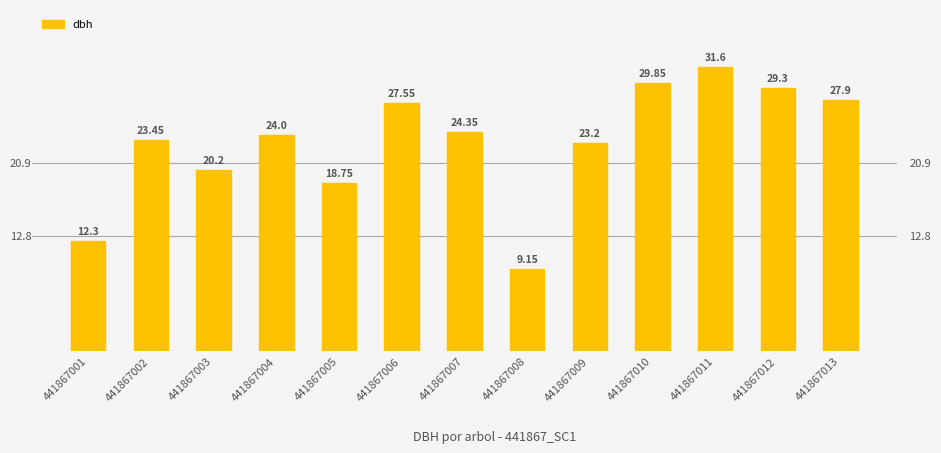

Rank the categories by value from lowest to highest.

441867008, 441867001, 441867005, 441867003, 441867009, 441867002, 441867004, 441867007, 441867006, 441867013, 441867012, 441867010, 441867011